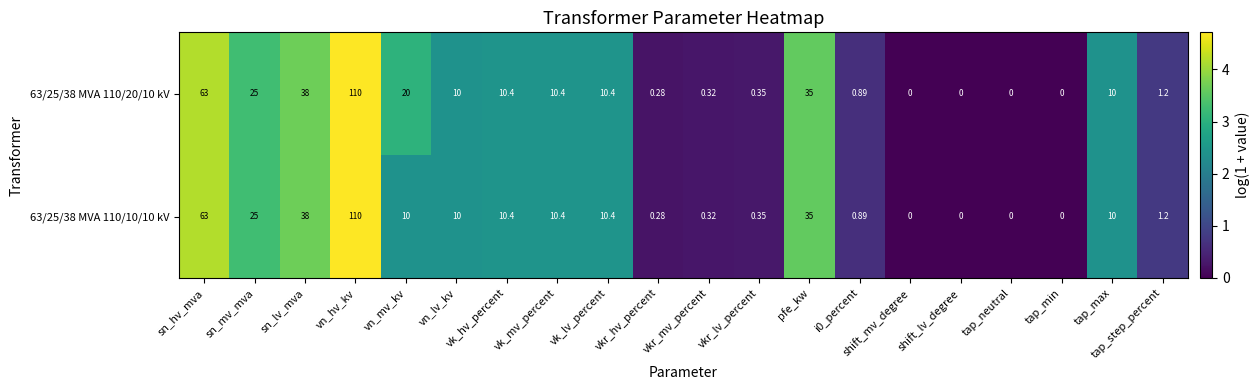

How many values in the 63/25/38 MVA 110/20/10 kV series are below 10?

9